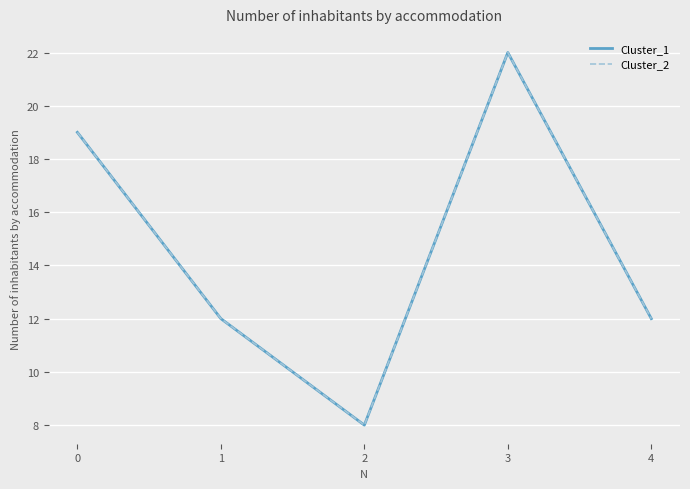

What value does the Cluster_2 series have at 1?

12